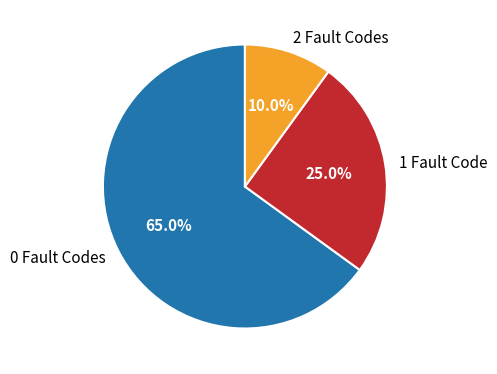

What percentage is NOT represented by 0?

35.0%